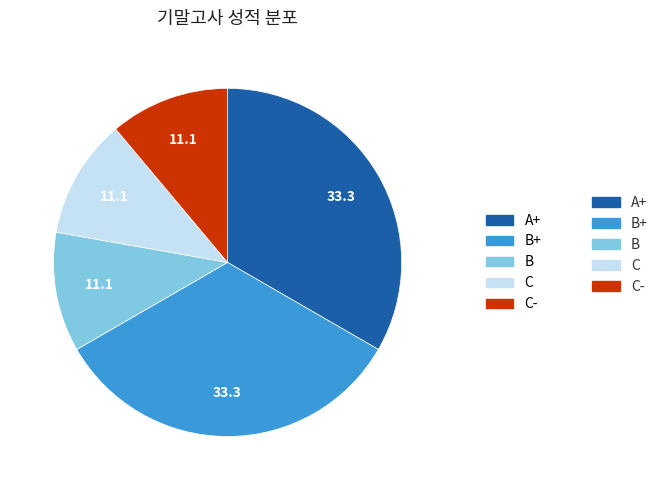

Is there any slice that represents more than half of the pie?

No